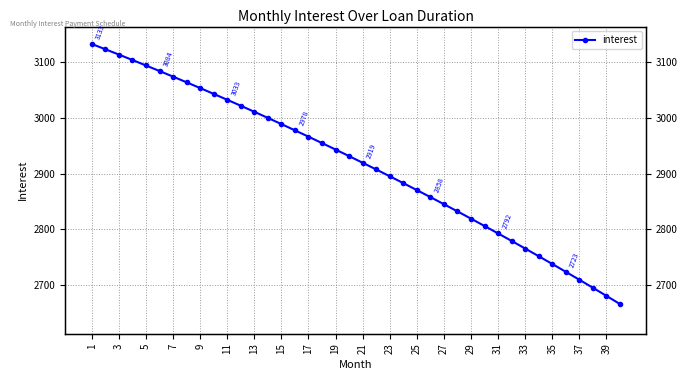

Does the chart have visible grid lines?

Yes